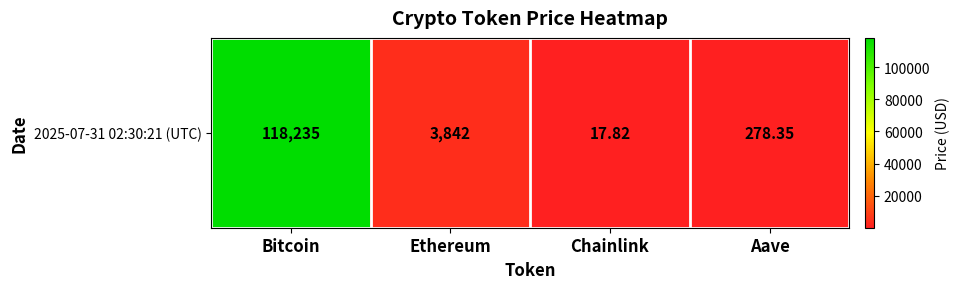

How many values exceed 3841?

2